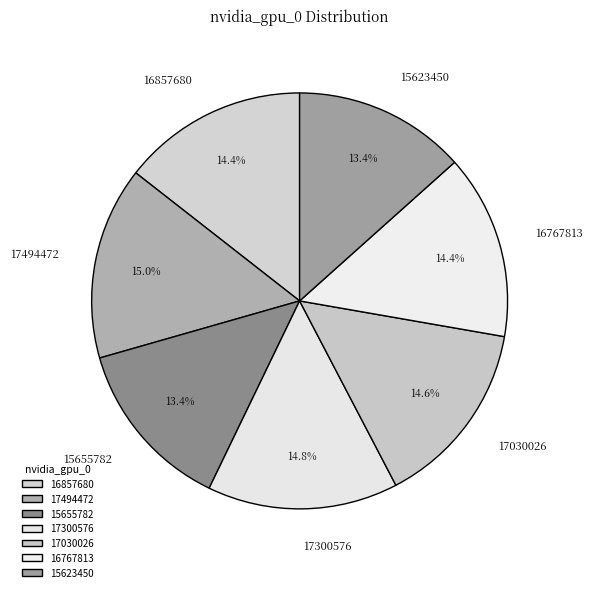

Approximately how many times larger is the value at 15655782 compared to 16857680?

0.9